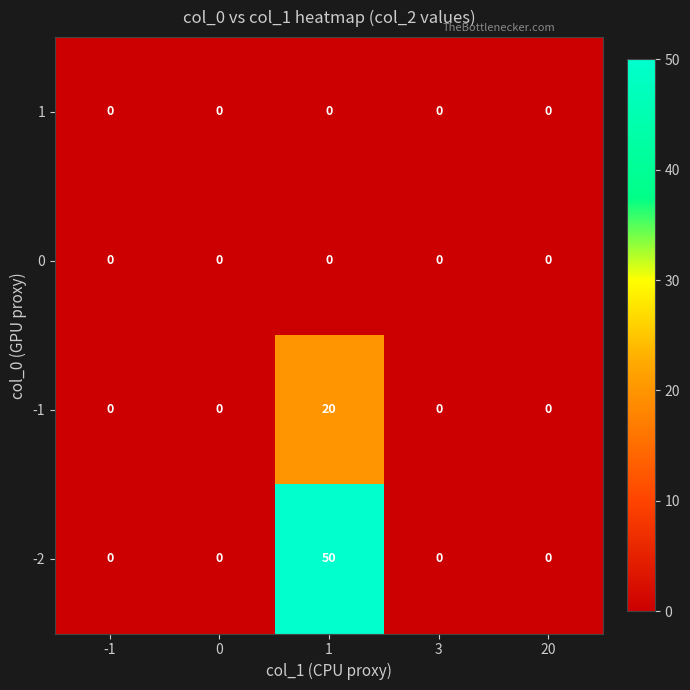

What is the maximum value shown in the chart?

50